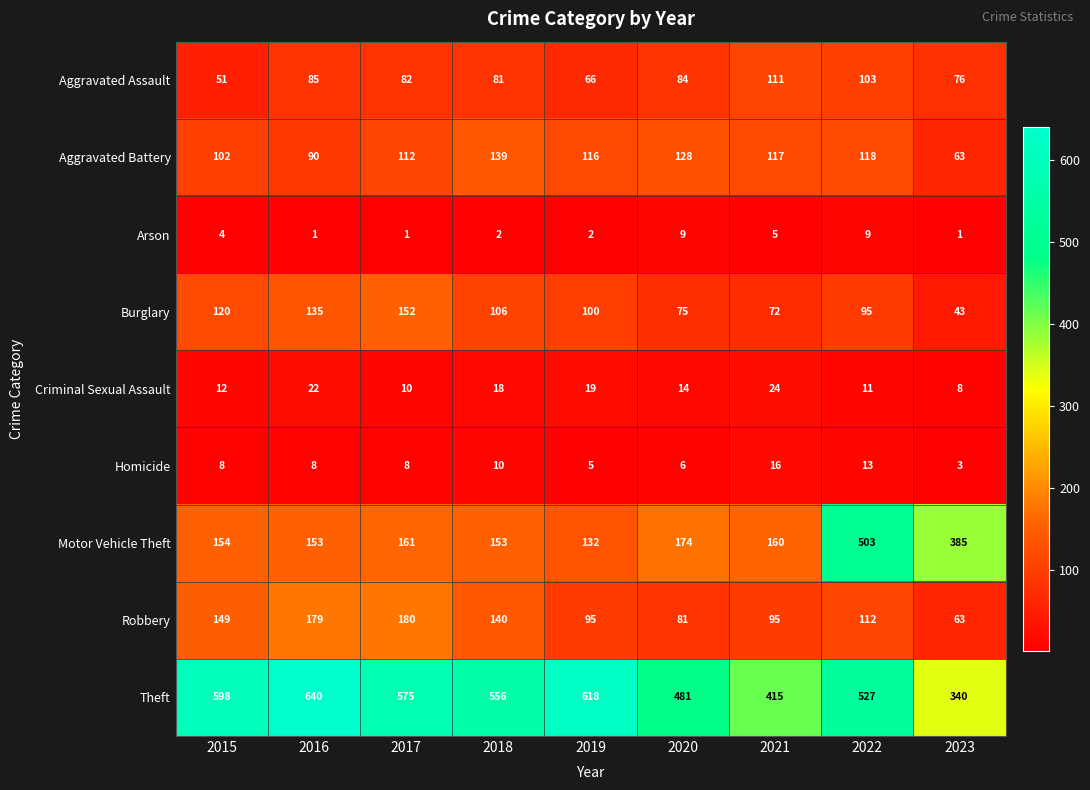

What is the total value across all series at 2018?

1205